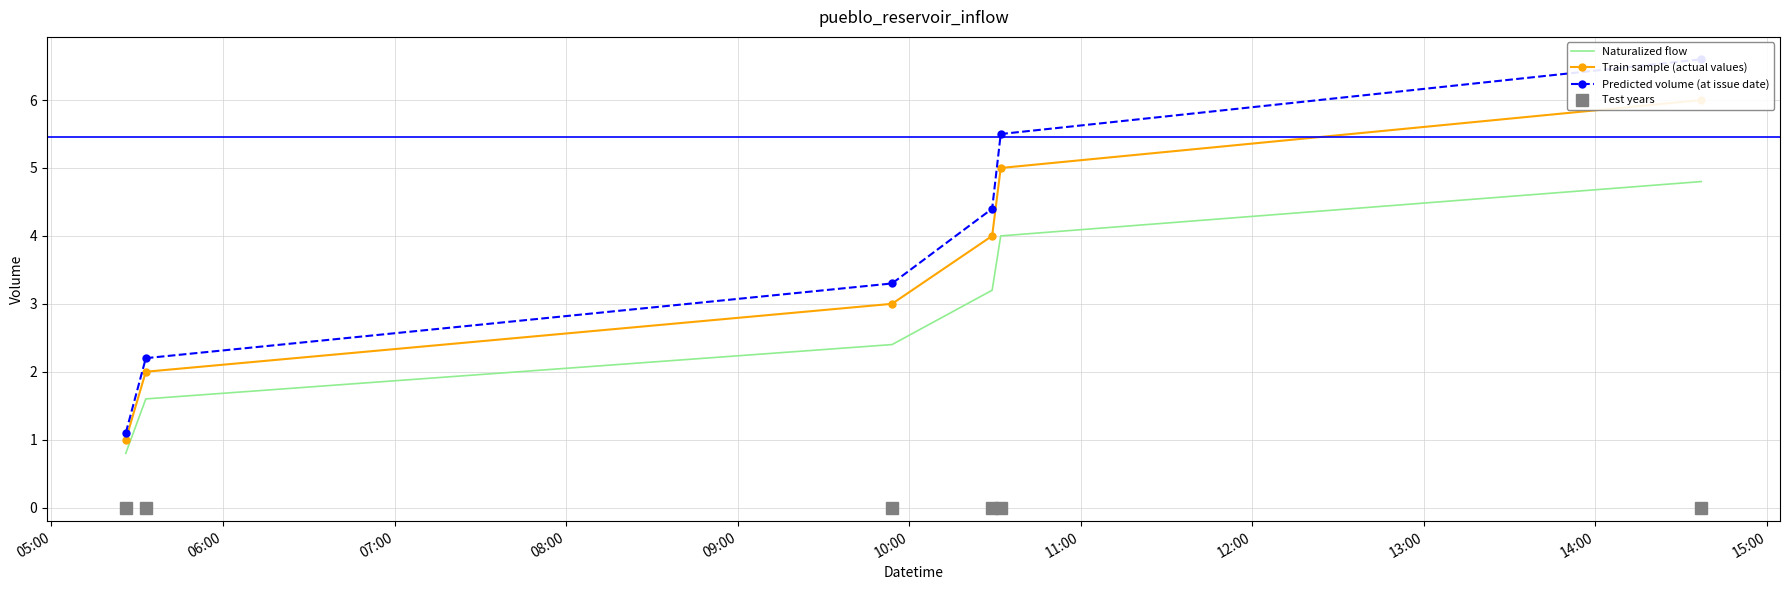

What is the highest value of the Naturalized flow series?

4.8